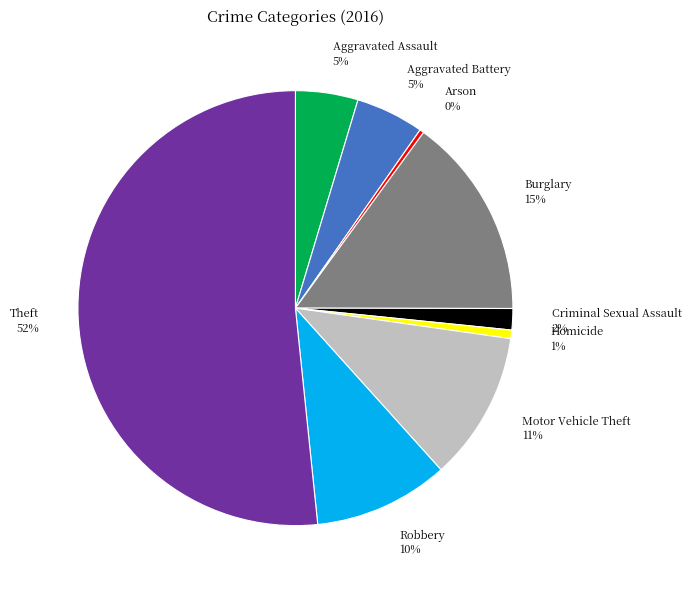

Which has a higher value, Aggravated Assault or Robbery?

Robbery